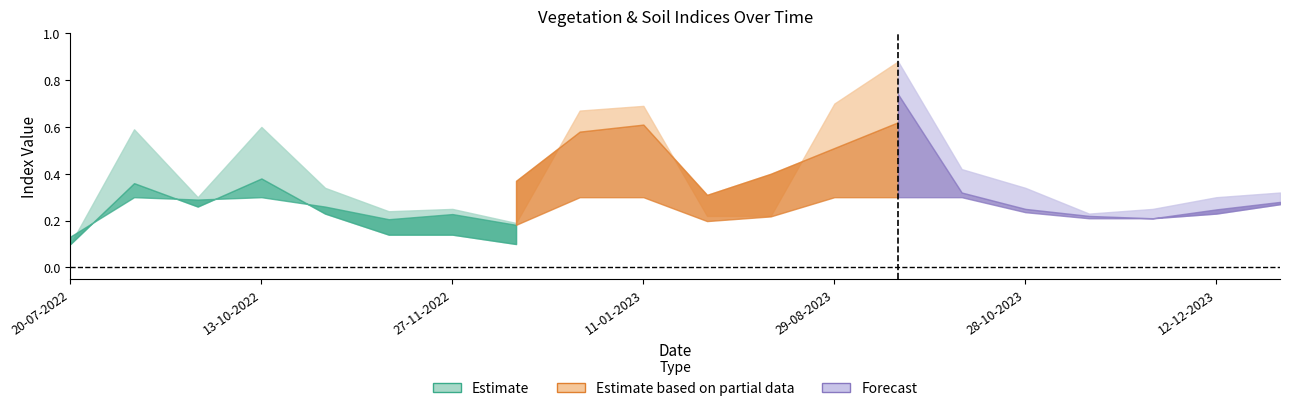

What is the label of the 15th point from the right?

12-11-2022